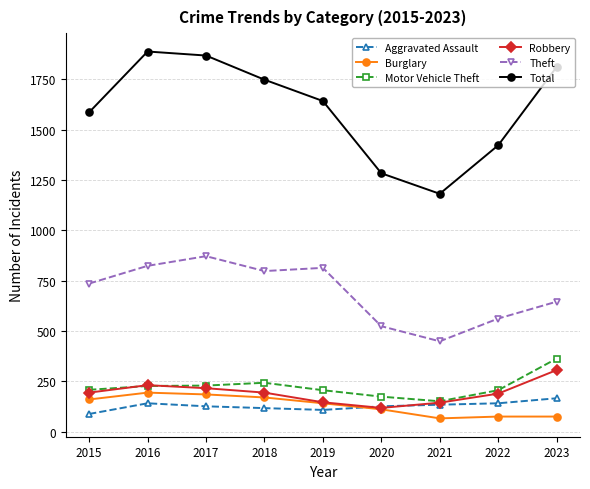

What is the value of the Motor Vehicle Theft point at the 8th from the left?

206